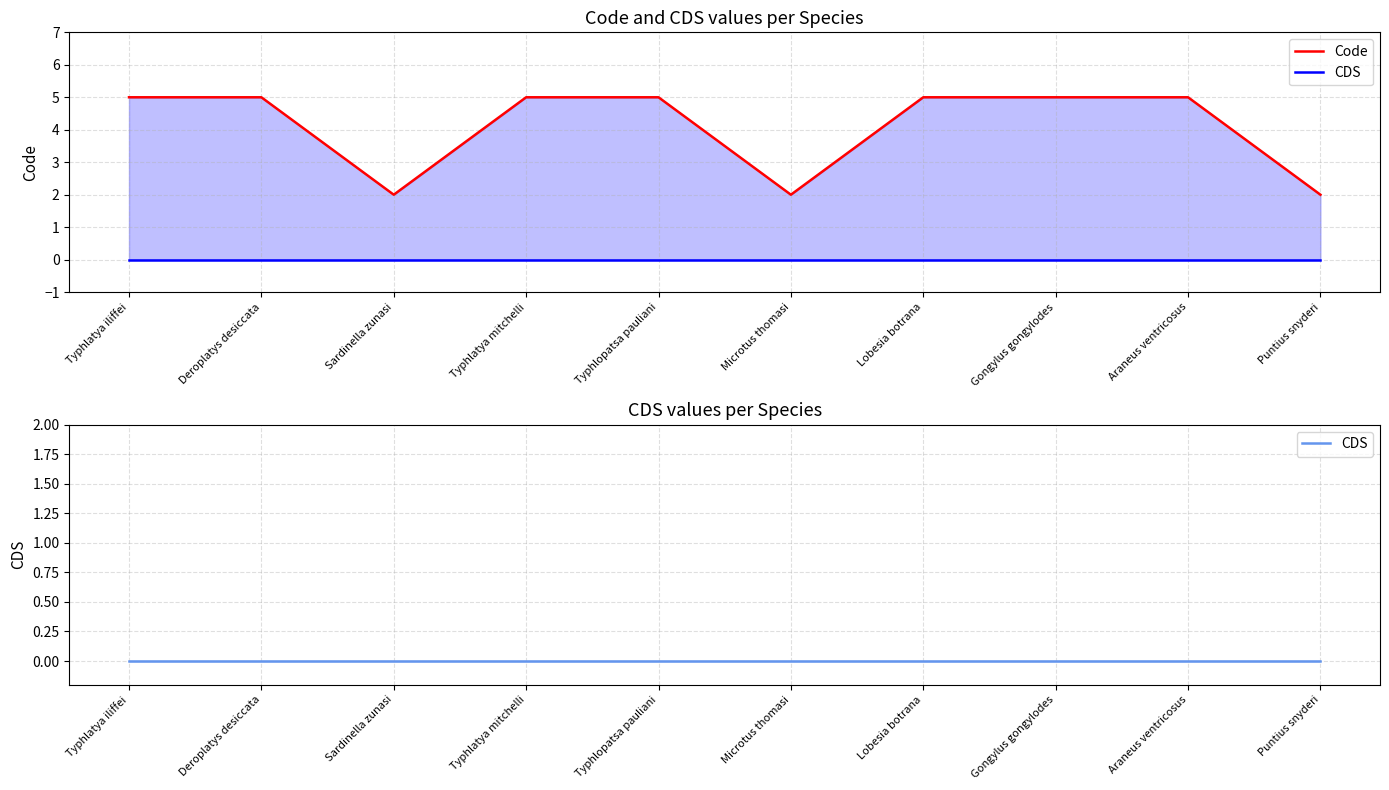

Reading left to right, what are all the values shown in this chart?

Code: 5	5	2	5	5	2	5	5	5	2
CDS: 0	0	0	0	0	0	0	0	0	0